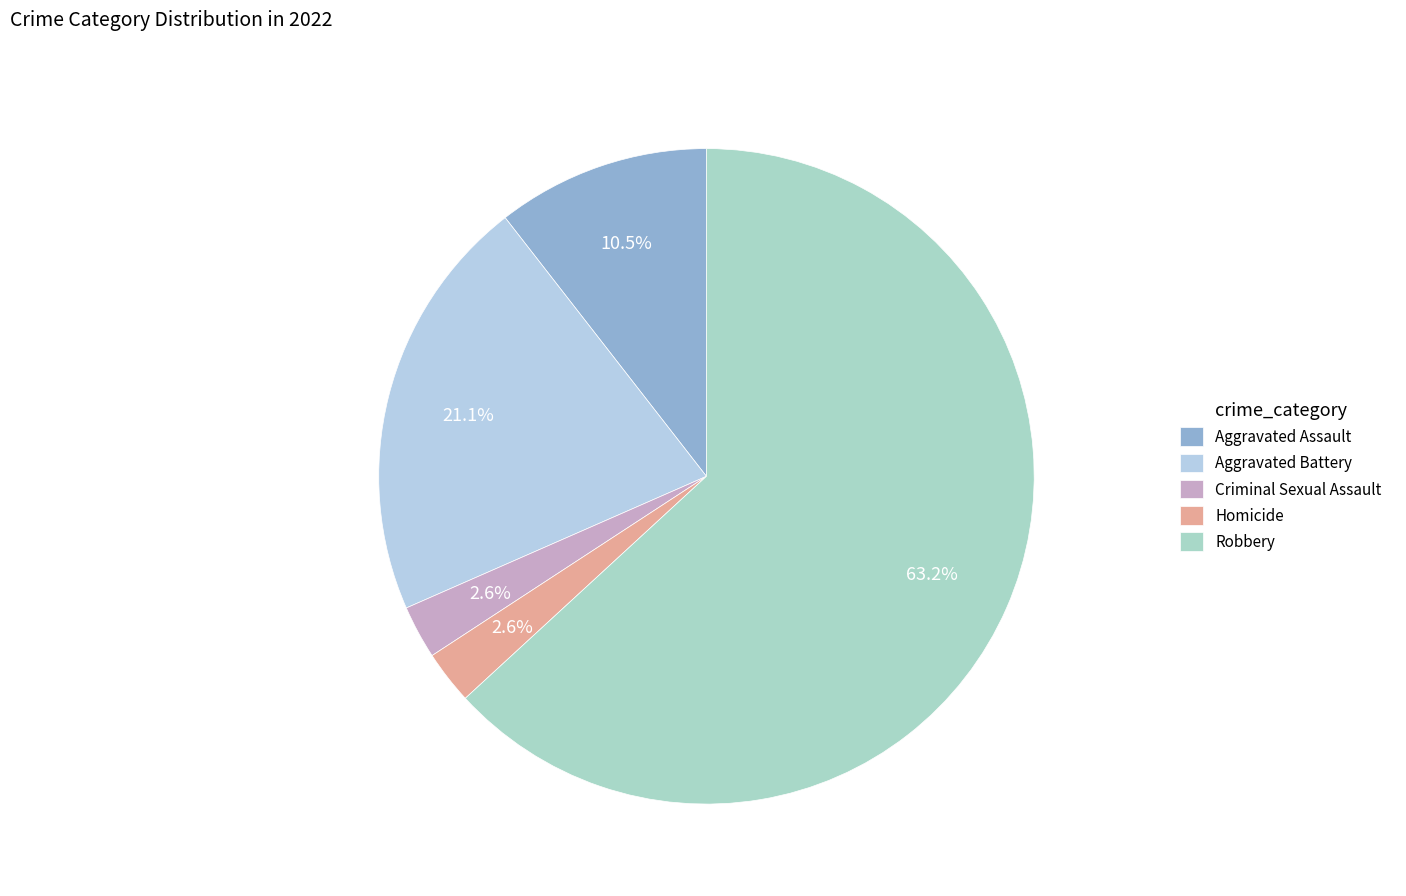

Which category accounts for the majority?

Robbery